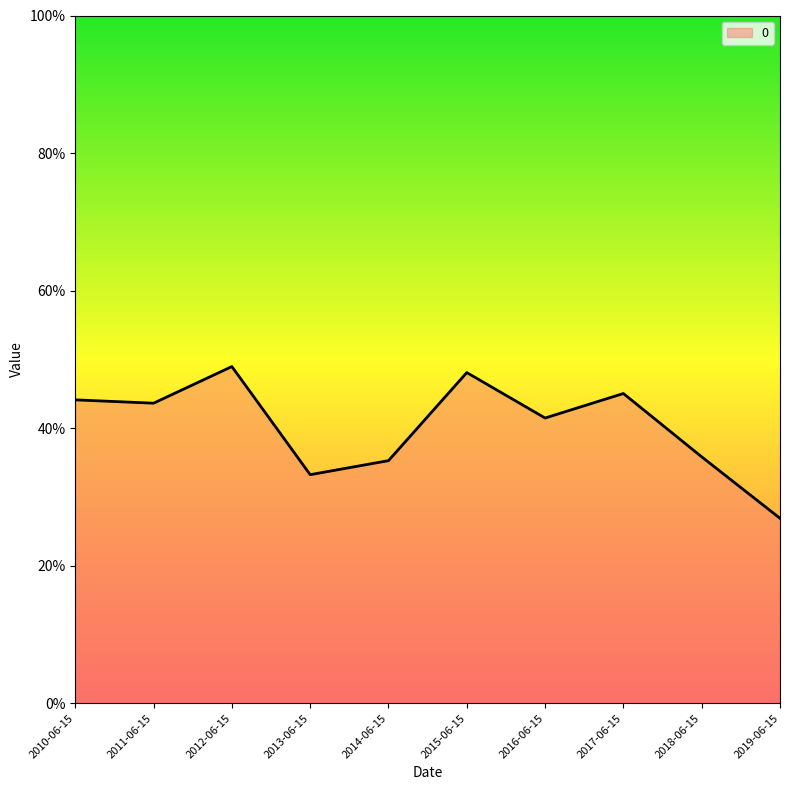

Is it true that the value at 2011-06-15 is 0.1?

False